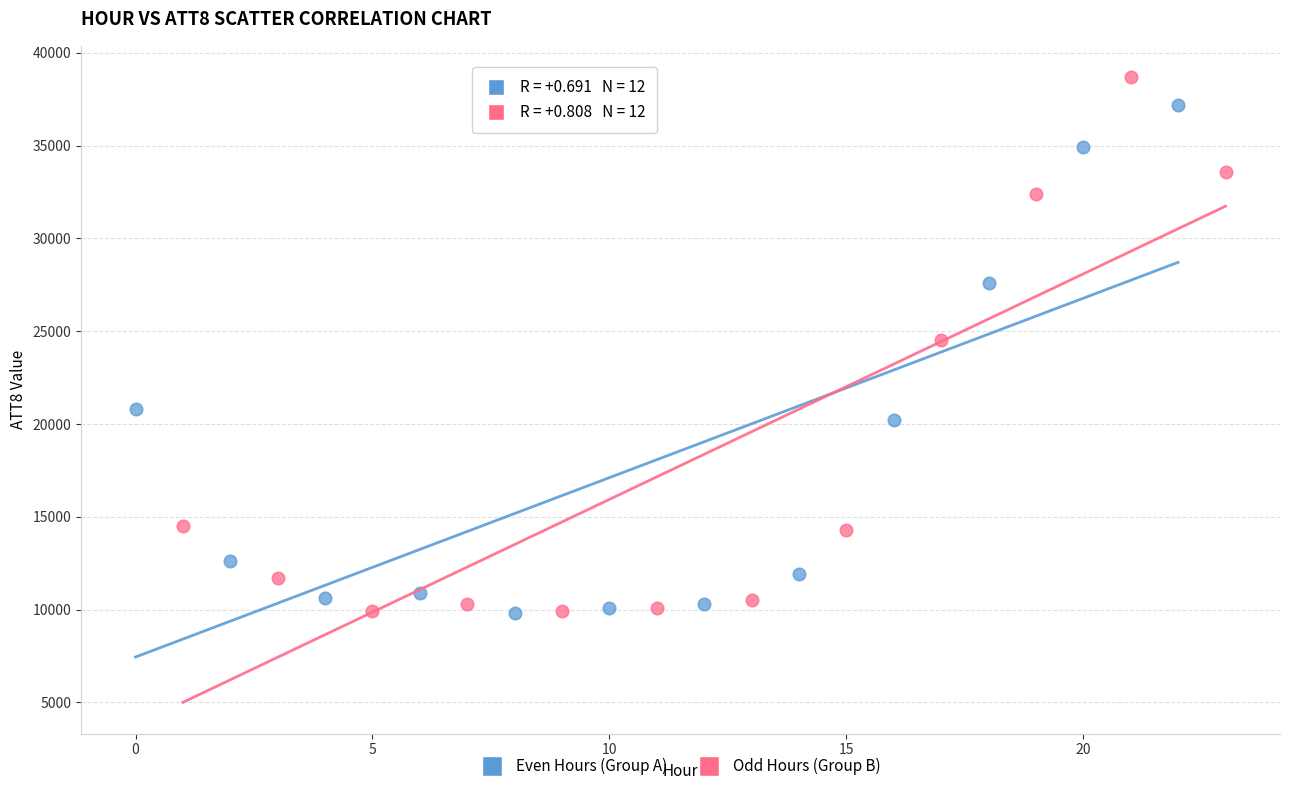

Which series contains the highest Y value?

Odd Hours (Group B)